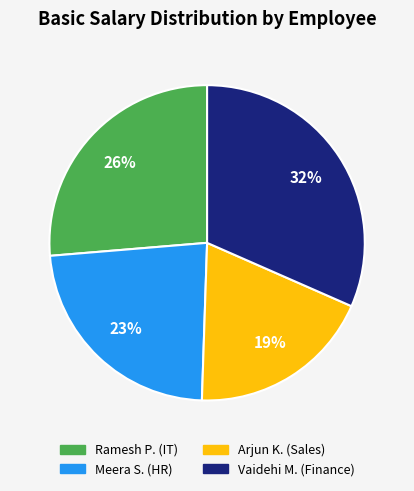

Which has a higher value, Ramesh P. or Meera S.?

Ramesh P.